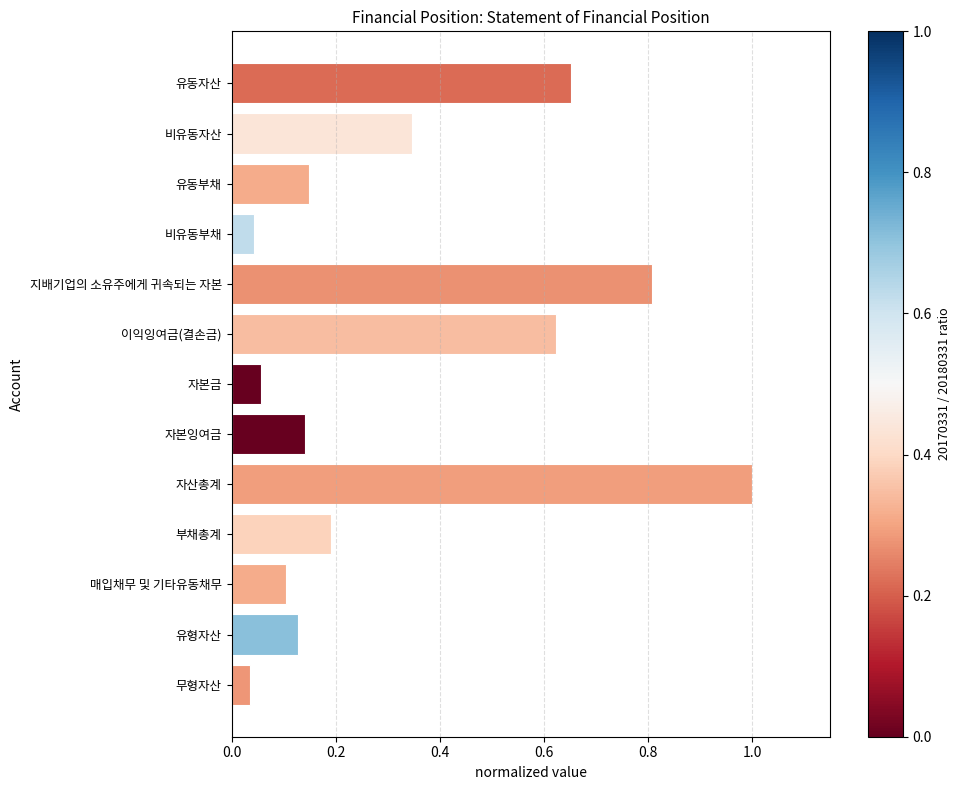

What is the sum of all values?

4.3